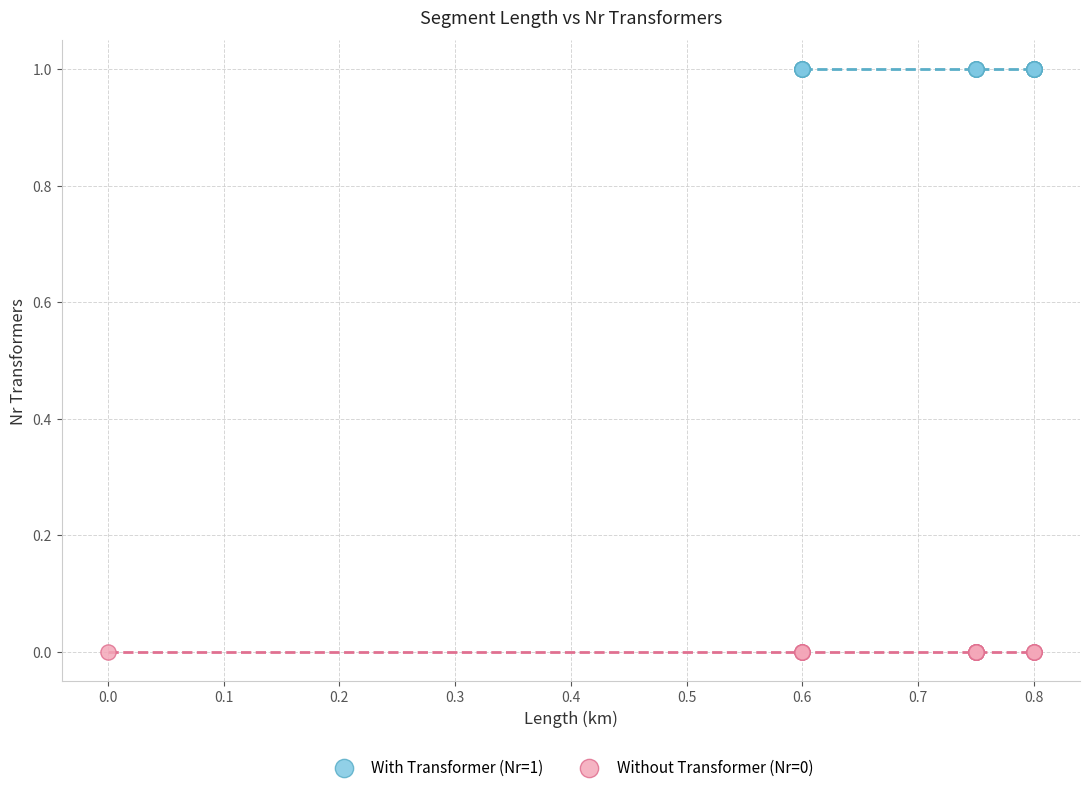

What are all the series names shown in the legend?

With Transformer (Nr=1), Without Transformer (Nr=0)